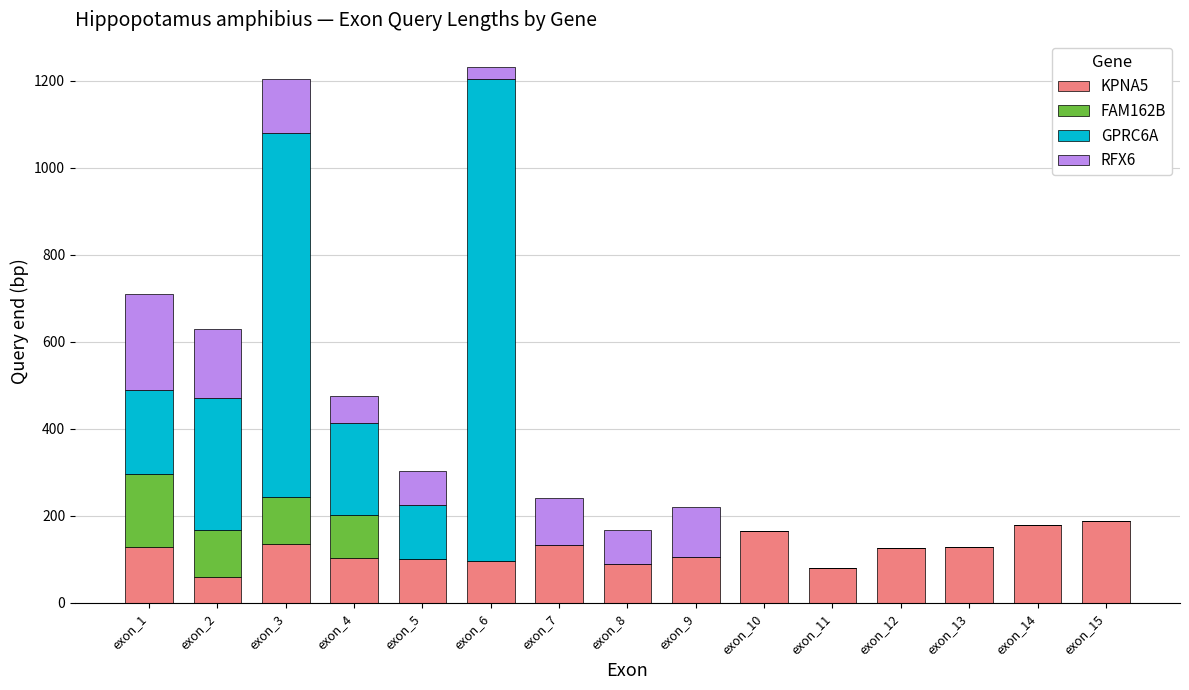

Count the number of categories in the chart.

15